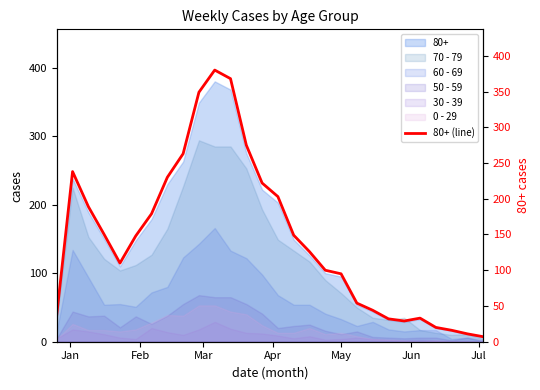

How many interior local valleys (lower than both neighbors) does the data have?

2